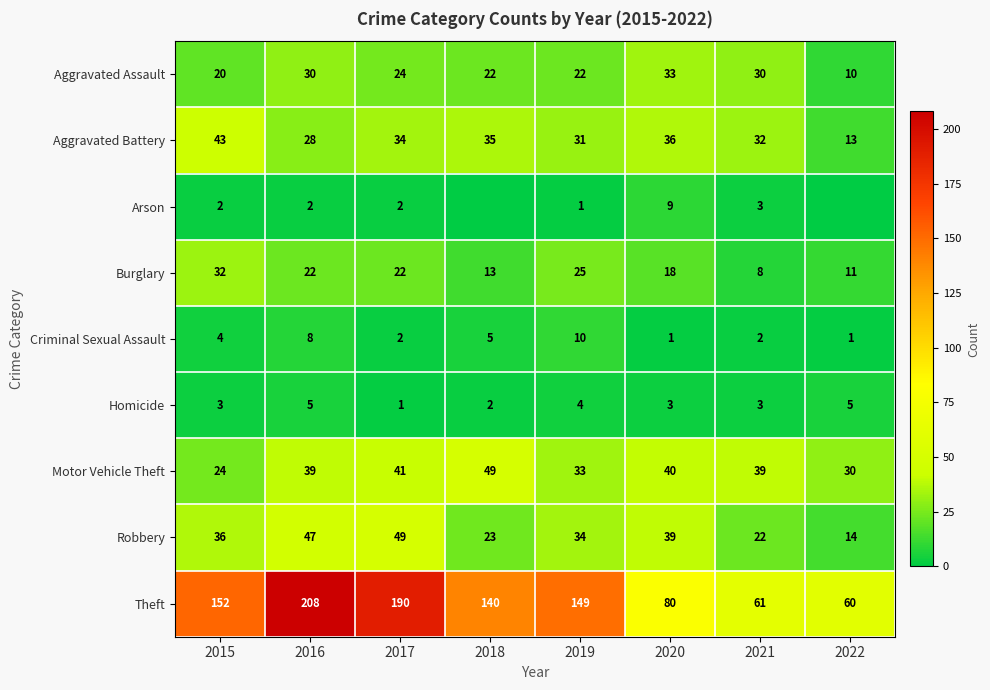

Is the value of Motor Vehicle Theft at 2020 greater than the value of Homicide at 2021?

Yes